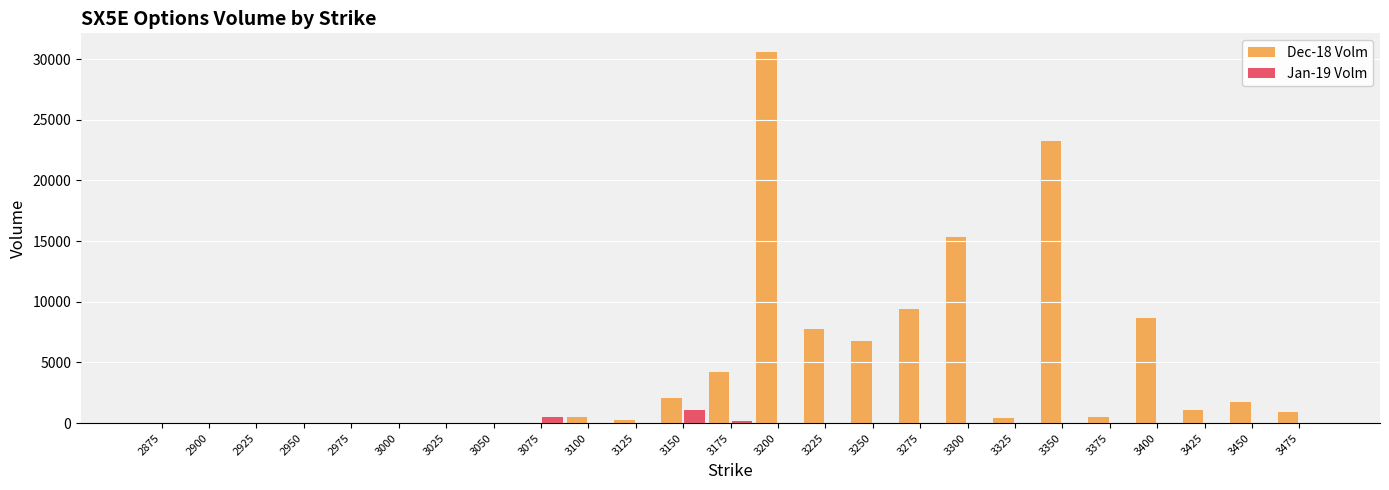

Is it true that Dec-18 Volm equals 14729 at 3400?

False